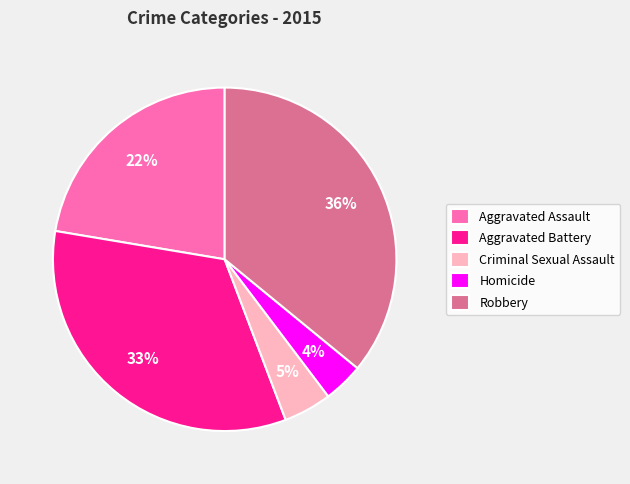

To the nearest percent, what is the average slice percentage?

20%